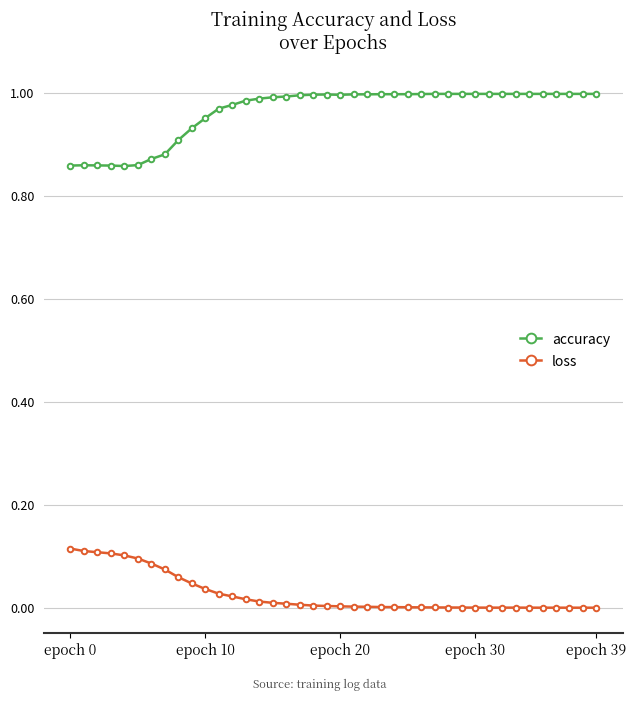

List the series in order of their overall mean, lowest first.

loss, accuracy